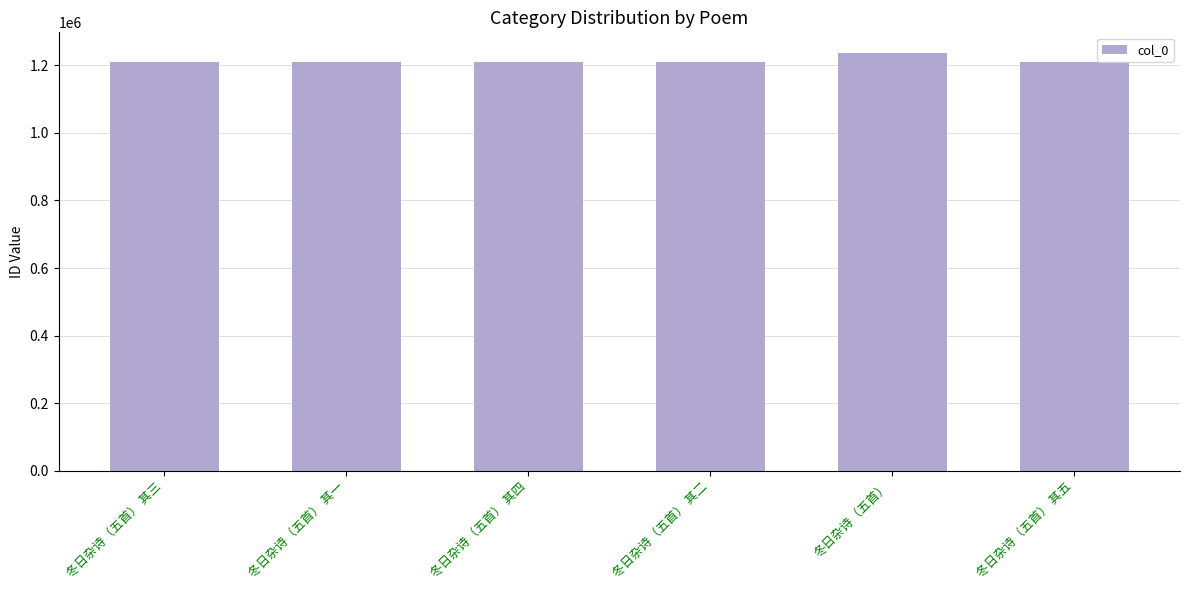

The value at 冬日杂诗（五首） 其四 is 1208876. True or false?

True